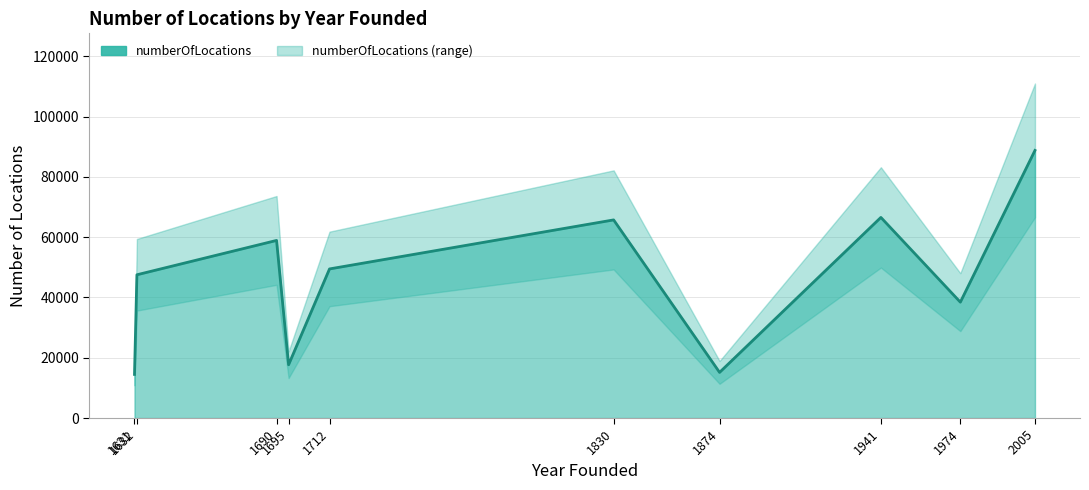

List the labels in order of value, largest first.

2005, 1941, 1830, 1690, 1712, 1632, 1974, 1695, 1874, 1631